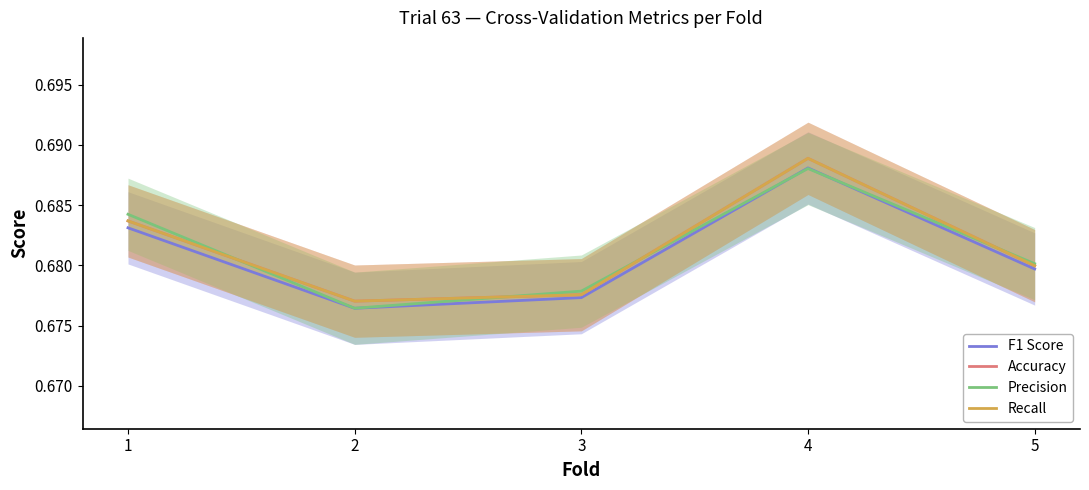

How many interior local peaks does the F1 Score series have?

1